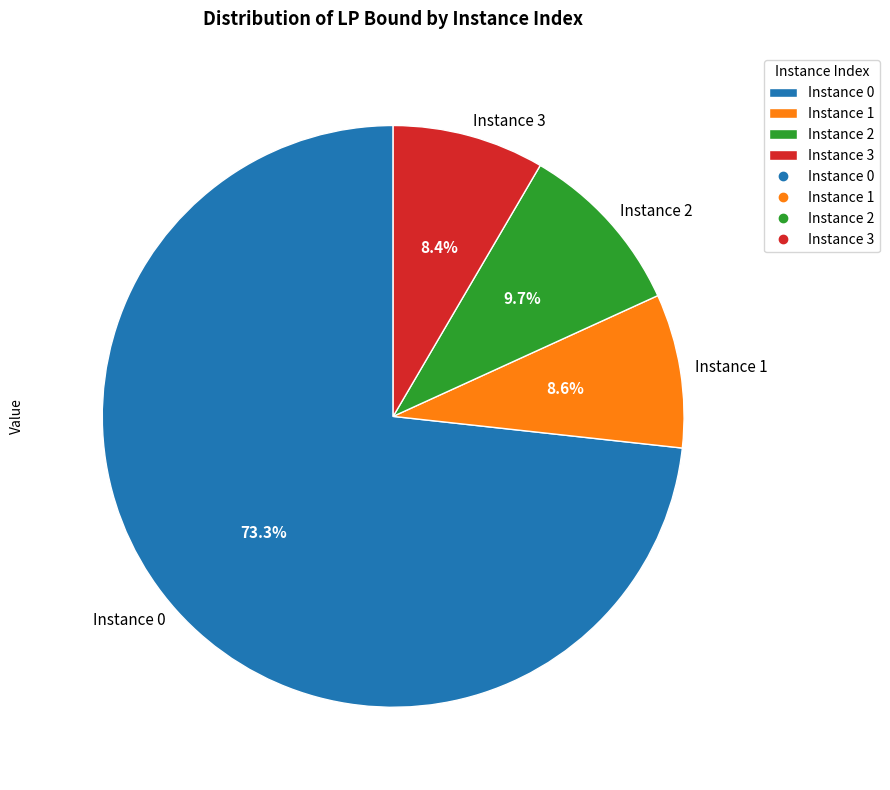

Count the number of slices in the pie.

4